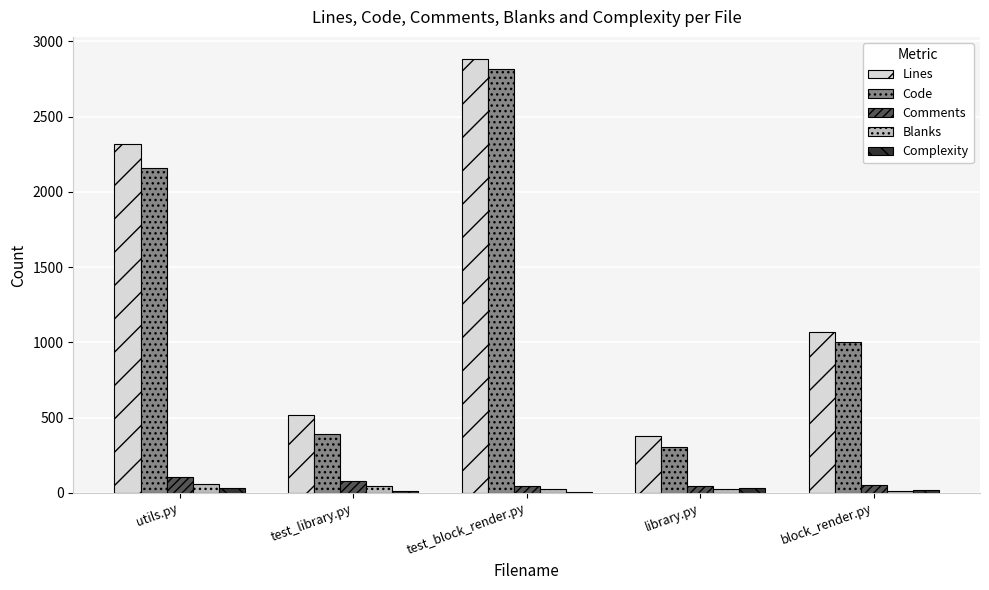

What is the highest value of the Lines series?

2885